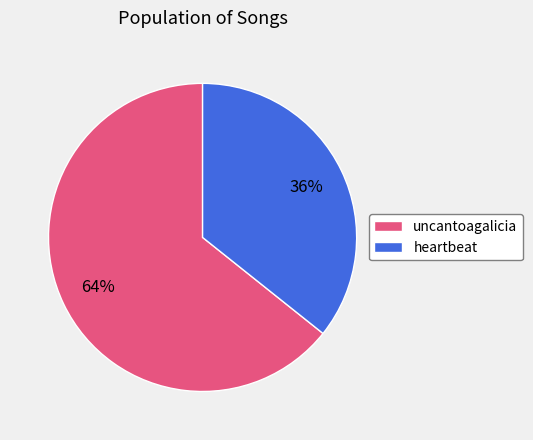

What is the ratio of the value at heartbeat to the value at uncantoagalicia?

0.6